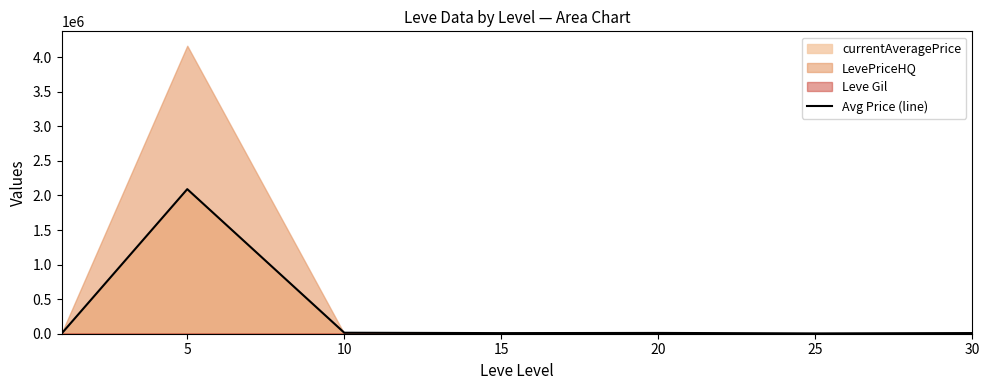

Reading right to left, extract all data points from this chart.

9491.0	4586.2	11387.5	8888.0	14306.8	2091774.0	3131.3